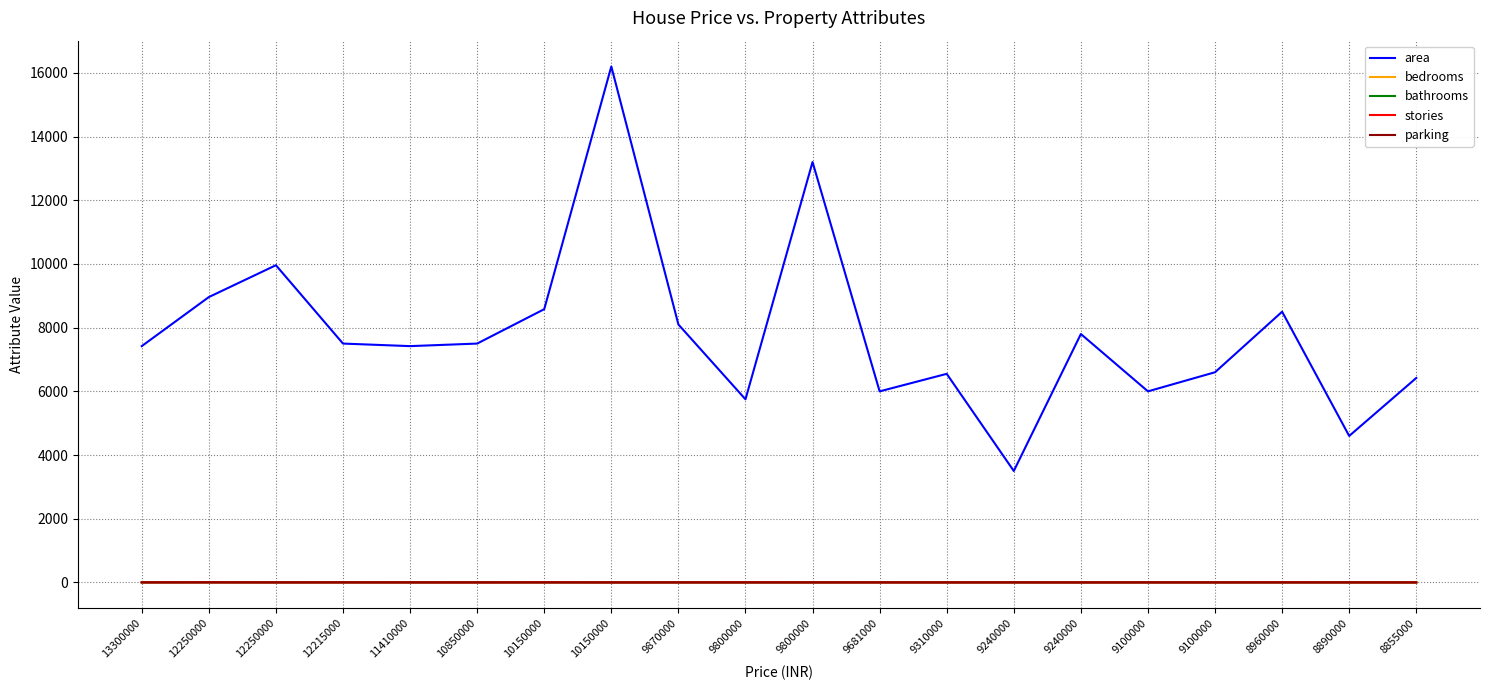

Reading left to right, transcribe all the data shown in this chart.

area: 13300000=7420	12250000=8960	12250000=9960	12215000=7500	11410000=7420	10850000=7500	10150000=8580	10150000=16200	9870000=8100	9800000=5750	9800000=13200	9681000=6000	9310000=6550	9240000=3500	9240000=7800	9100000=6000	9100000=6600	8960000=8500	8890000=4600	8855000=6420
bedrooms: 13300000=4	12250000=4	12250000=3	12215000=4	11410000=4	10850000=3	10150000=4	10150000=5	9870000=4	9800000=3	9800000=3	9681000=4	9310000=4	9240000=4	9240000=3	9100000=4	9100000=4	8960000=3	8890000=3	8855000=3
bathrooms: 13300000=2	12250000=4	12250000=2	12215000=2	11410000=1	10850000=3	10150000=3	10150000=3	9870000=1	9800000=2	9800000=1	9681000=3	9310000=2	9240000=2	9240000=2	9100000=1	9100000=2	8960000=2	8890000=2	8855000=2
stories: 13300000=3	12250000=4	12250000=2	12215000=2	11410000=2	10850000=1	10150000=4	10150000=2	9870000=2	9800000=4	9800000=2	9681000=2	9310000=2	9240000=2	9240000=2	9100000=2	9100000=2	8960000=4	8890000=2	8855000=2
parking: 13300000=2	12250000=3	12250000=2	12215000=3	11410000=2	10850000=2	10150000=2	10150000=0	9870000=2	9800000=1	9800000=2	9681000=2	9310000=1	9240000=2	9240000=0	9100000=2	9100000=1	8960000=2	8890000=2	8855000=1